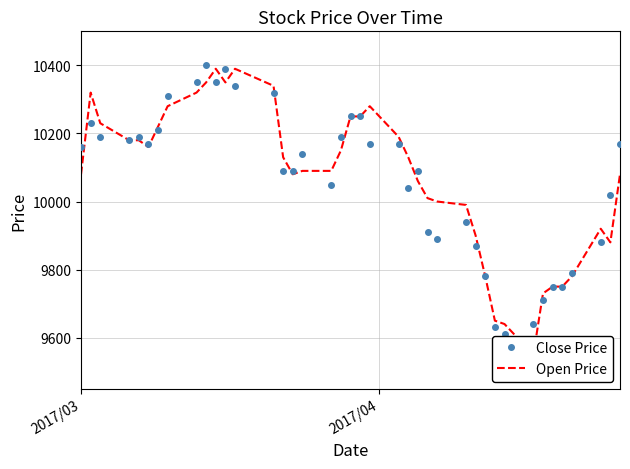

How many values in the Close Price series exceed 10160?

19